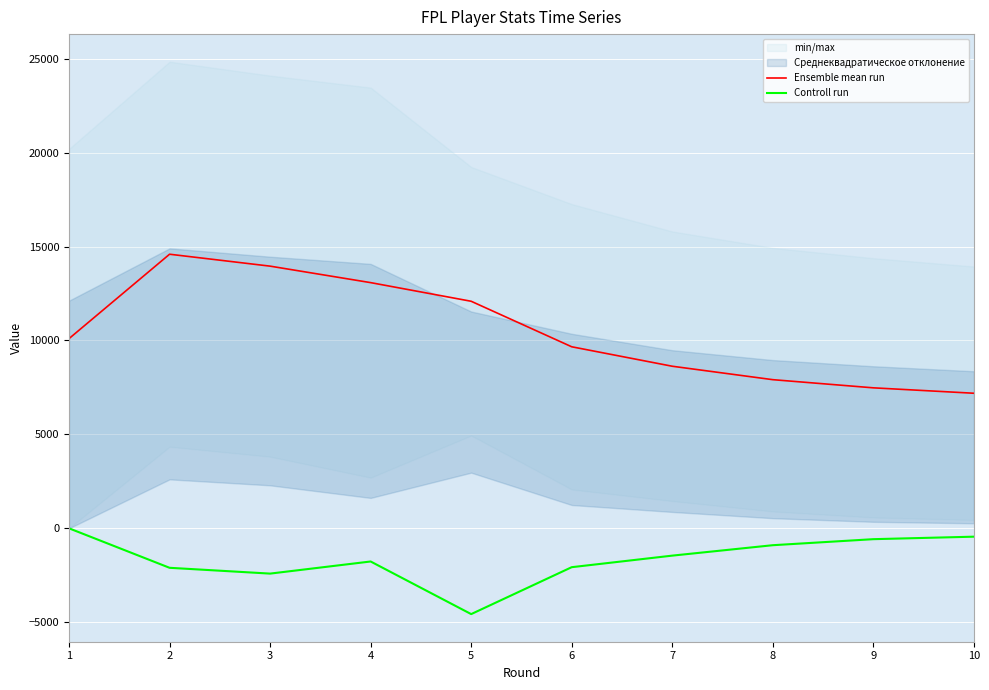

At which label does Ensemble mean run reach its minimum?

10